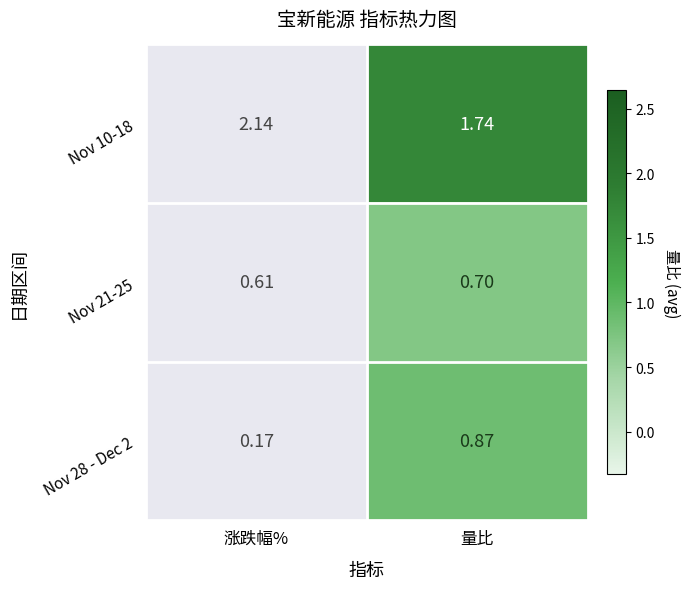

At which category does the chart reach its minimum across all series?

涨跌幅%